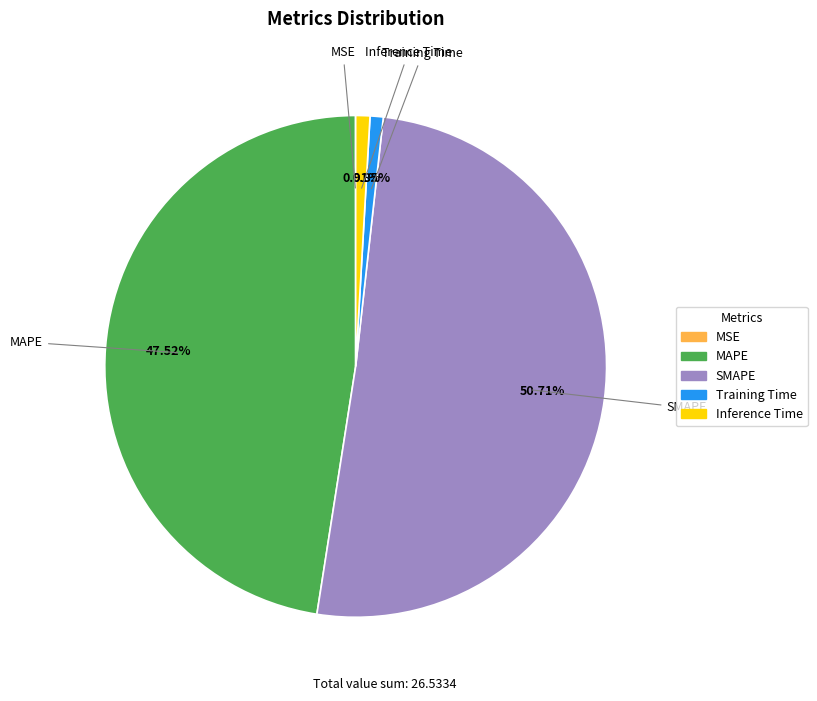

What is the largest slice in the pie chart?

SMAPE